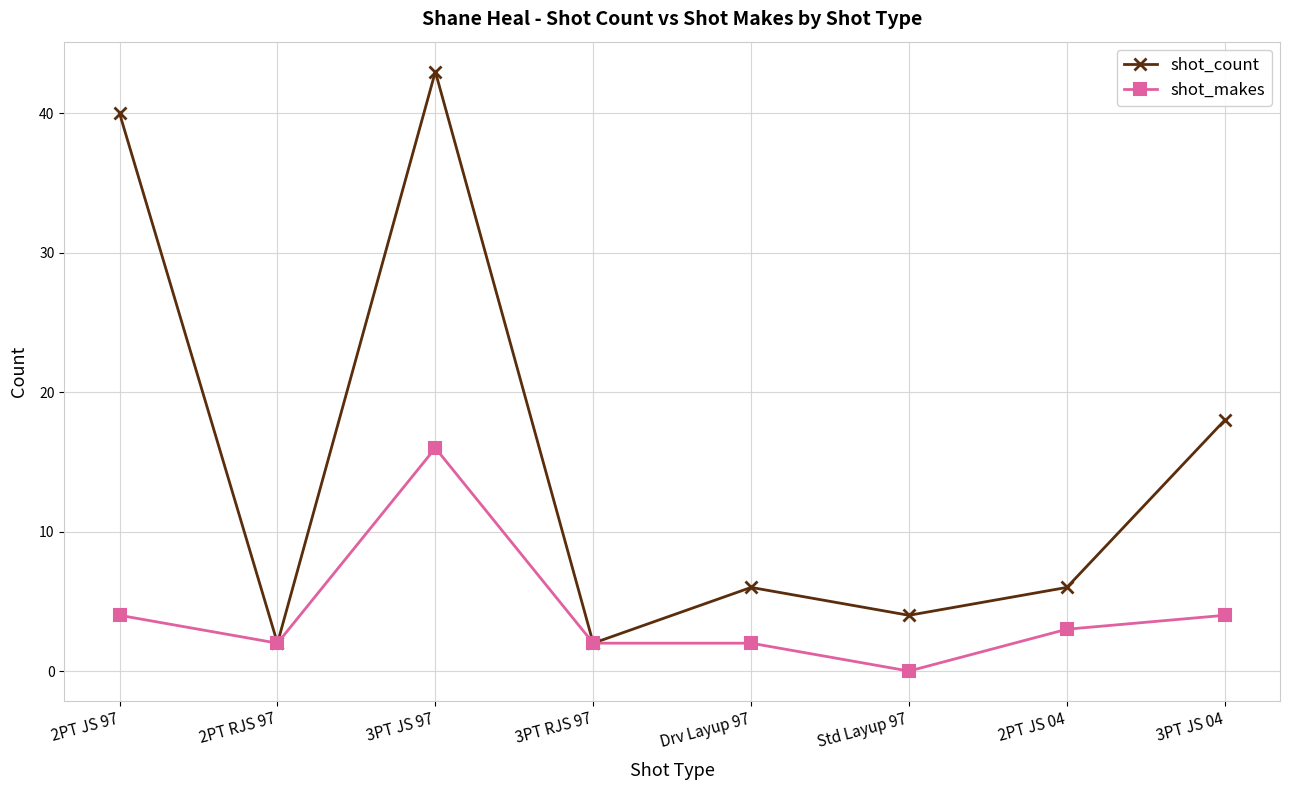

Which series has the largest range (max minus min)?

shot_count